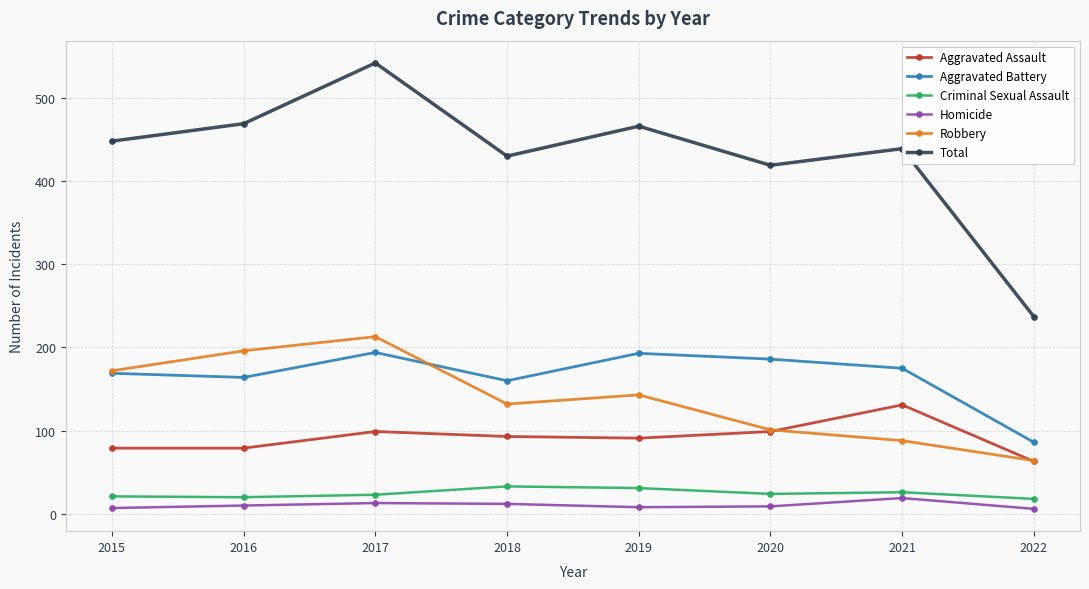

What is the average value of the Aggravated Assault series?

92